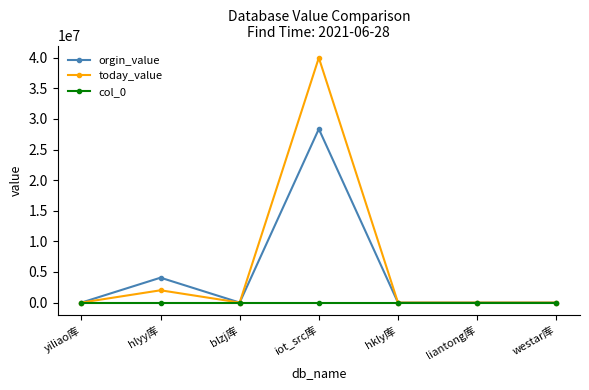

Which series has the widest spread of values?

today_value